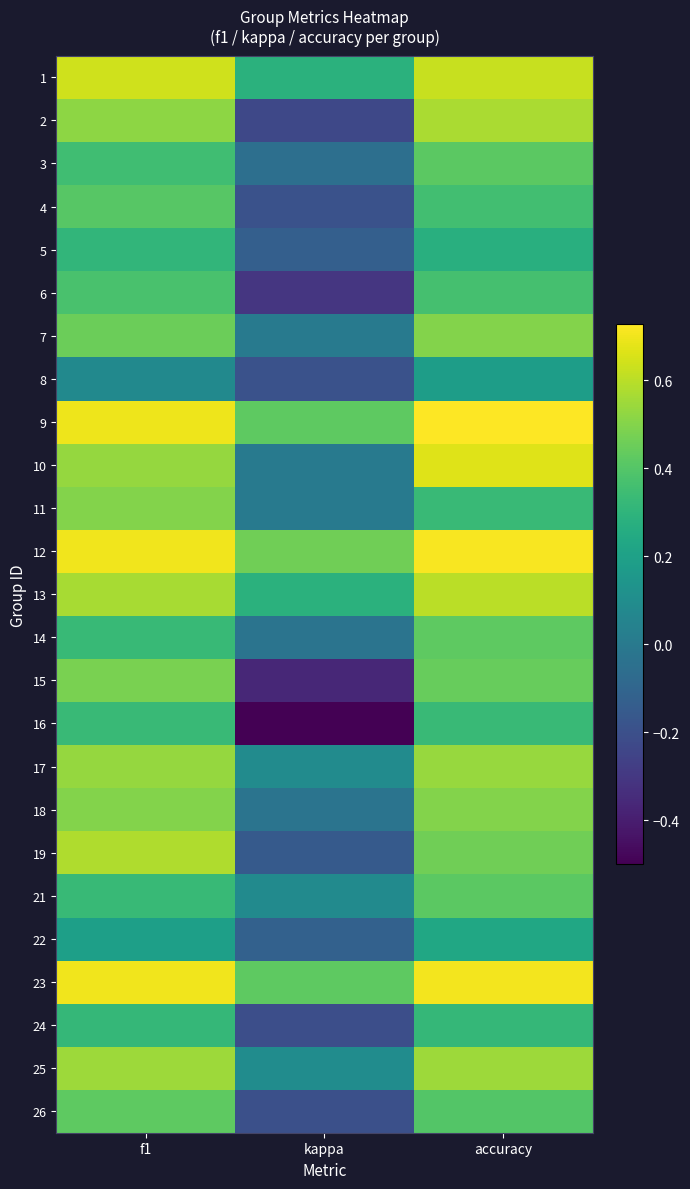

Which label corresponds to the smallest value in the chart?

kappa